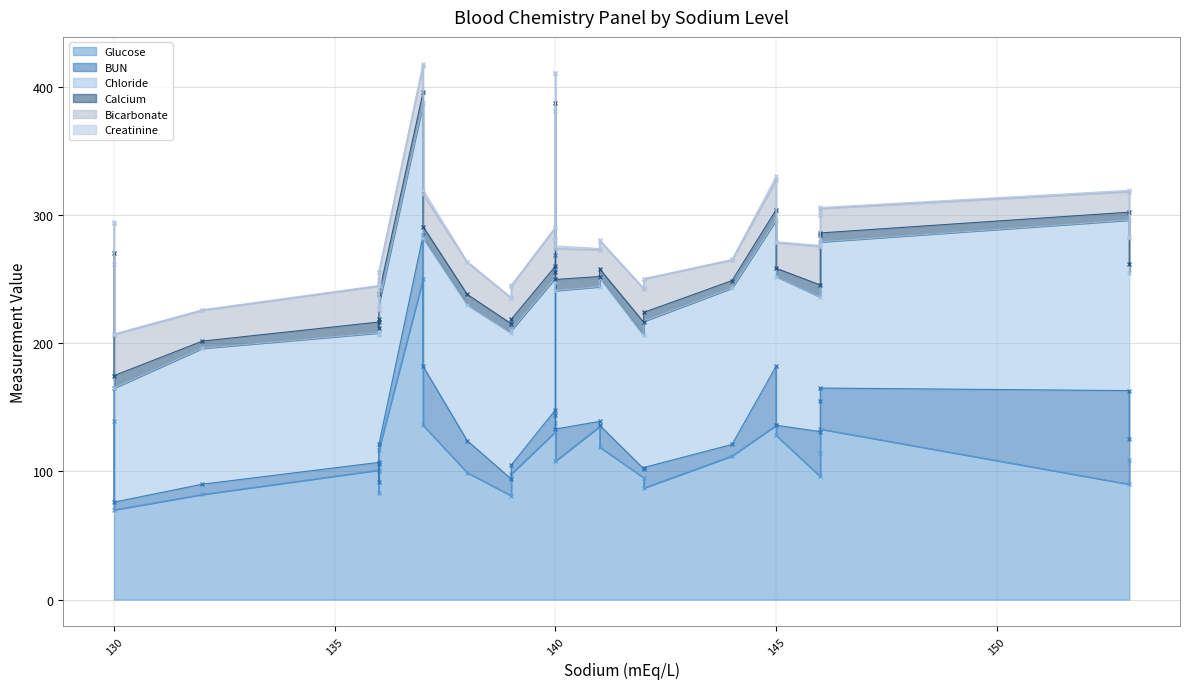

Where is BUN nearest to the value 38?

146